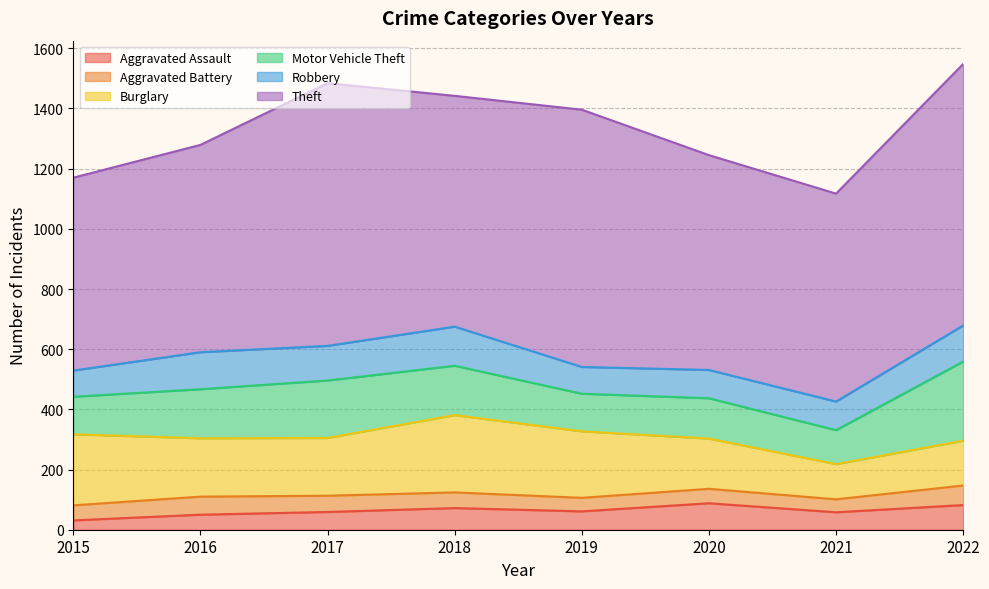

How many lines are shown in the chart?

6